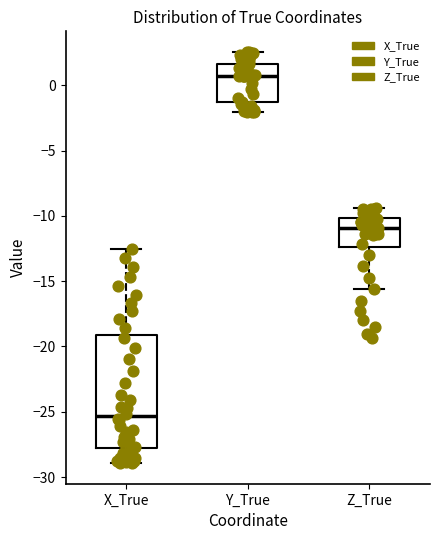

Reading left to right, transcribe this box plot: for each box, give where its median line is, the range the box spans, and where its two whiskers end, as read against the y-axis. The values are not printed on the chart, so give them approximately, as read against the axis.

X_True: median -25.5, box -28.0 to -19.0, whiskers -29.0 to -12.5
Y_True: median 0.5, box -1.5 to 1.5, whiskers -2.0 to 2.5
Z_True: median -11.0, box -12.5 to -10.0, whiskers -15.5 to -9.5